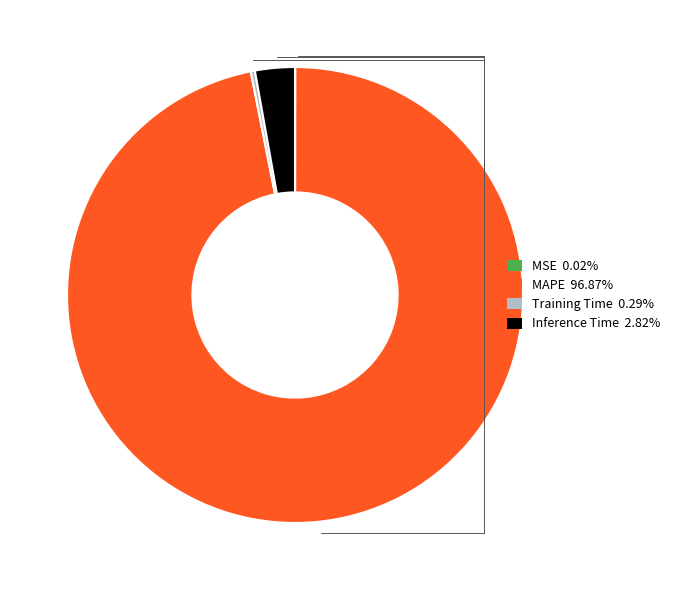

Is MAPE 96.87% the majority of the pie?

Yes